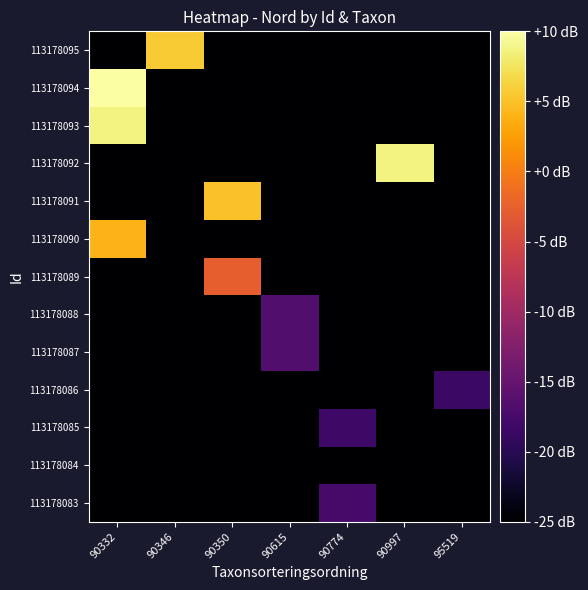

At how many categories does at least one series exceed 7027322?

4